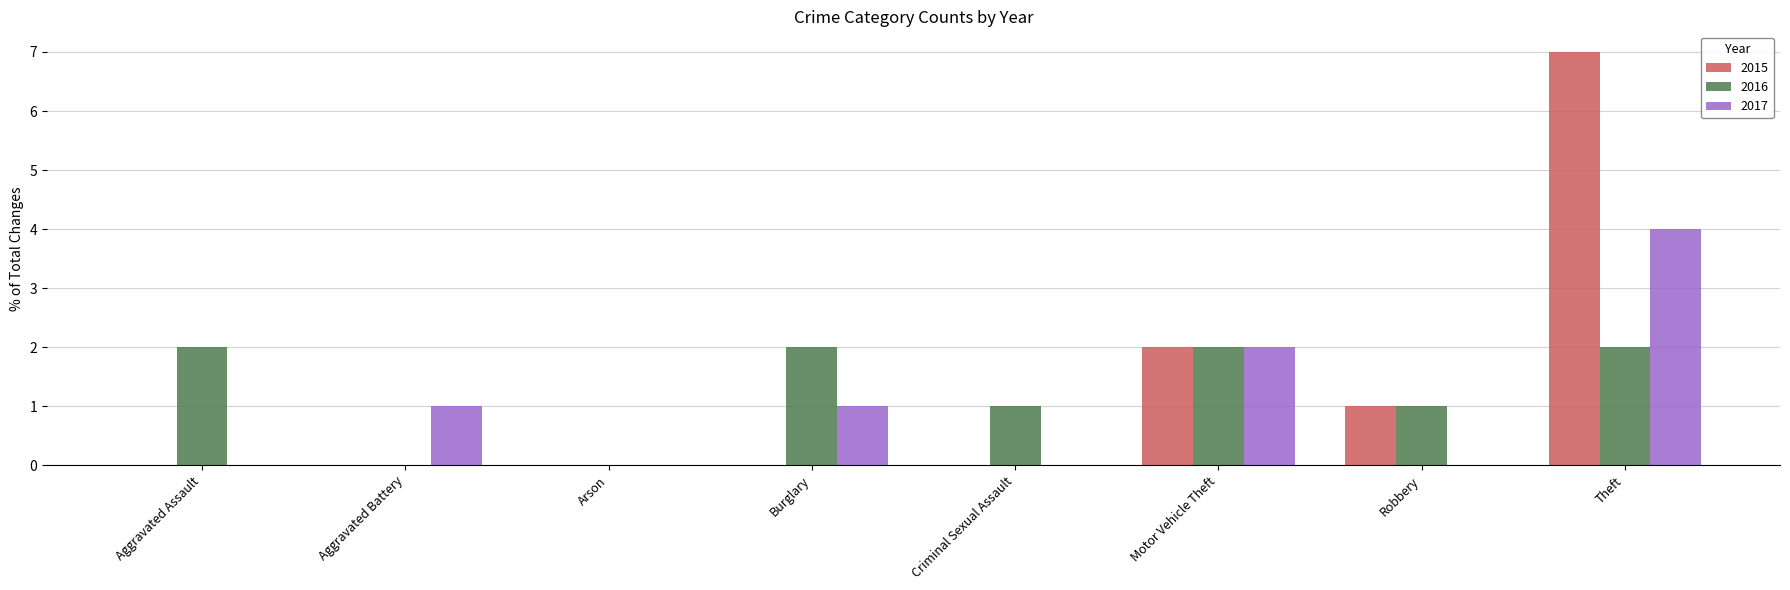

The value of 2016 at Aggravated Battery is 0. True or false?

True